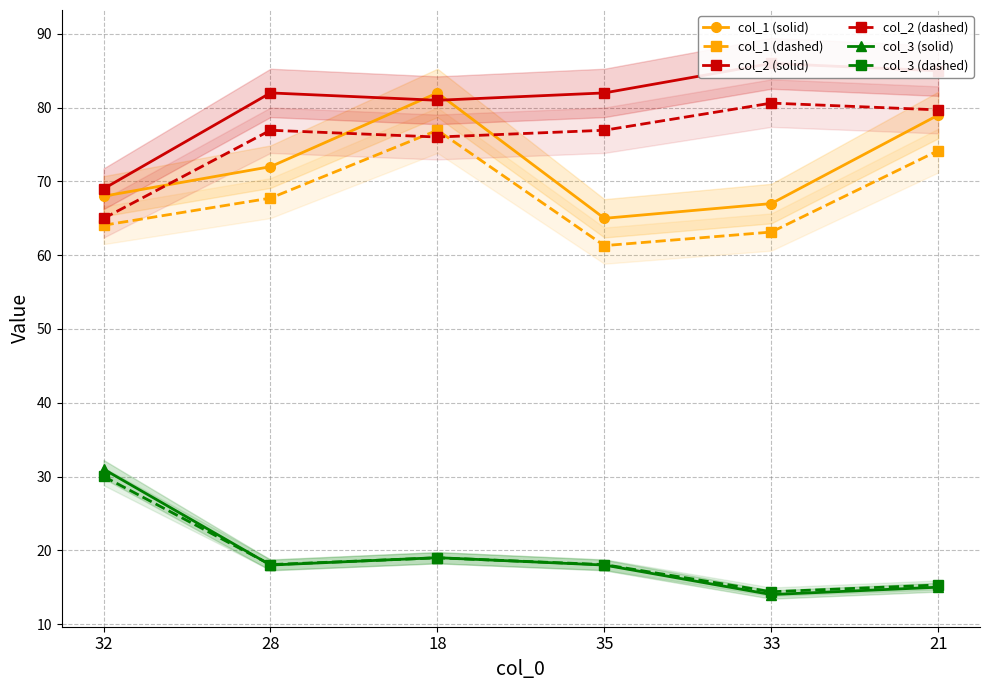

Rank the series by their maximum value, from lowest to highest.

col_3 (dashed), col_3 (solid), col_1 (dashed), col_2 (dashed), col_1 (solid), col_2 (solid)